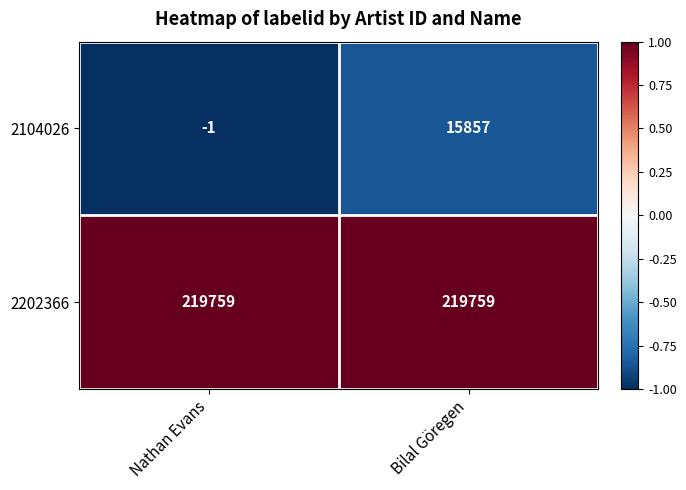

The value of 2104026 at Nathan Evans is -1. True or false?

True